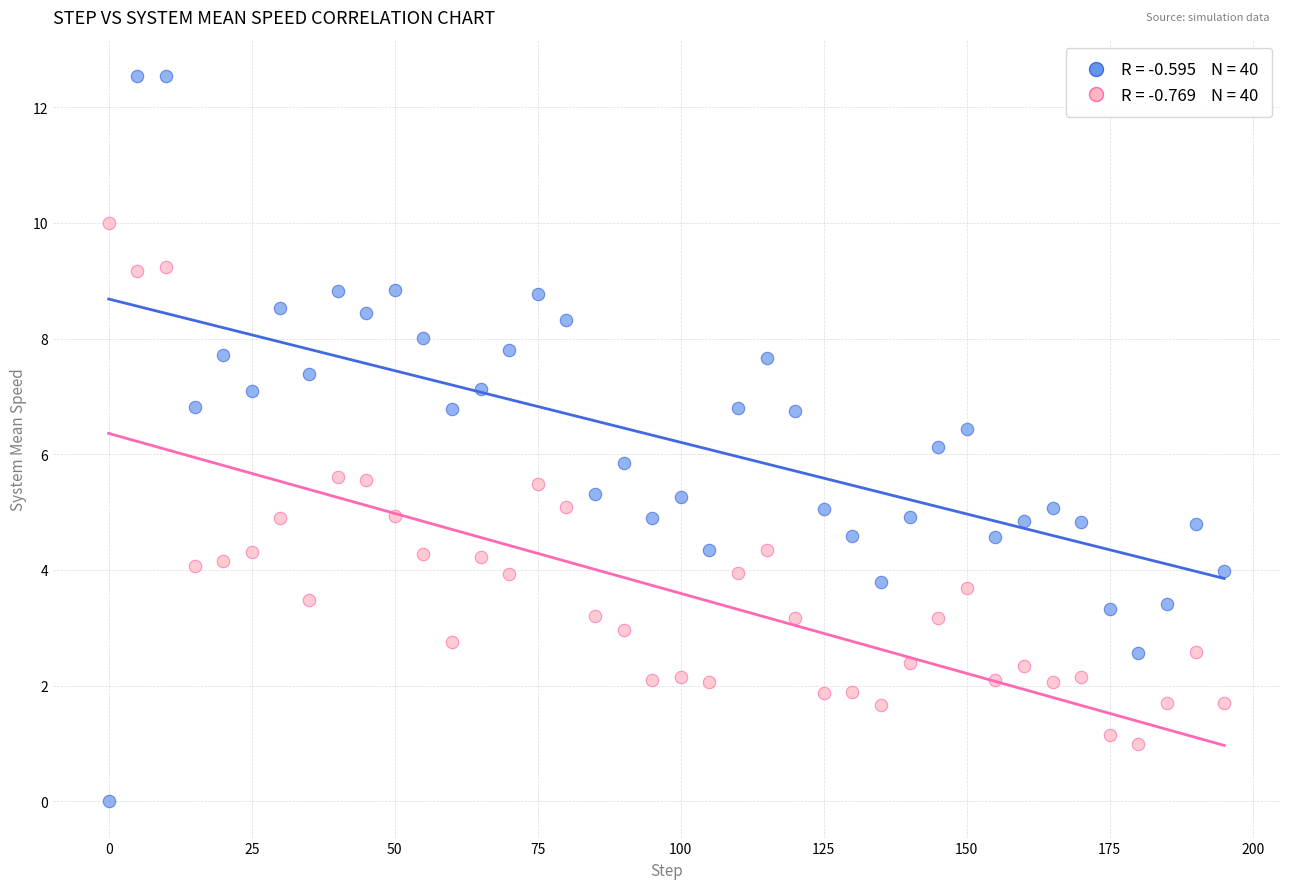

Across all data points, what is the range of Y values (max minus min)?

12.5